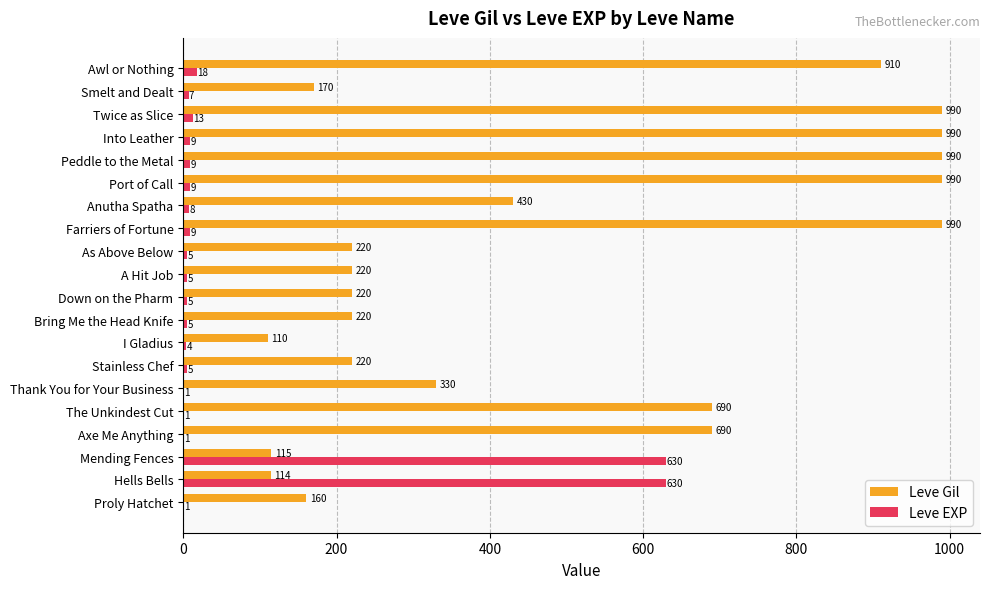

Between The Unkindest Cut and Awl or Nothing, which series saw the biggest shift?

Leve Gil